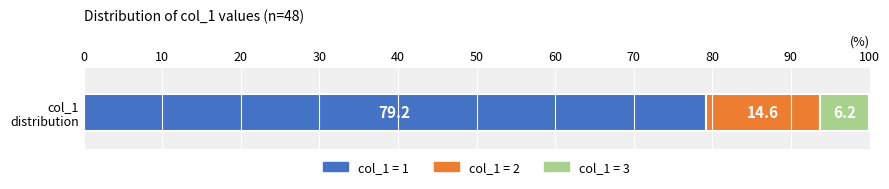

What is the lowest value of the col_1 = 1 series?

79.2